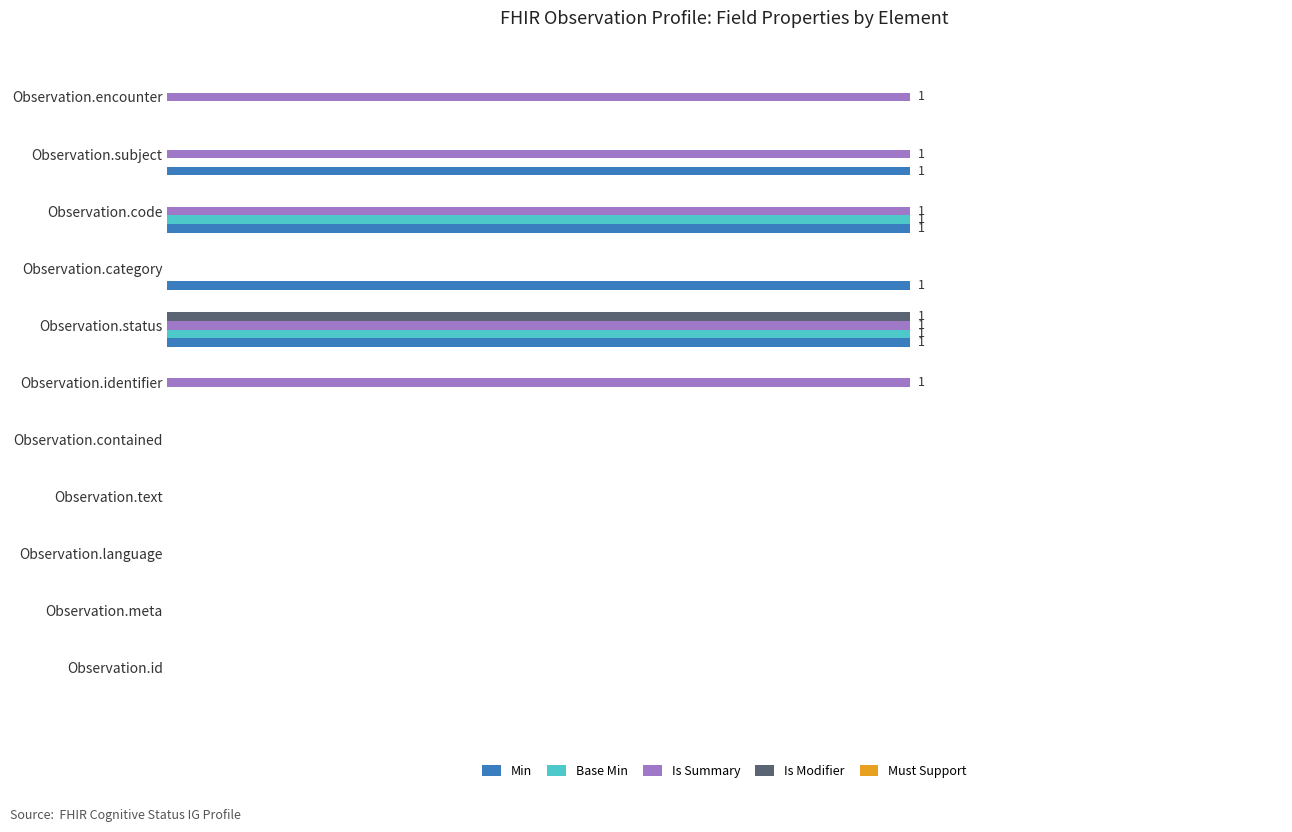

Which series has the widest spread of values?

Min